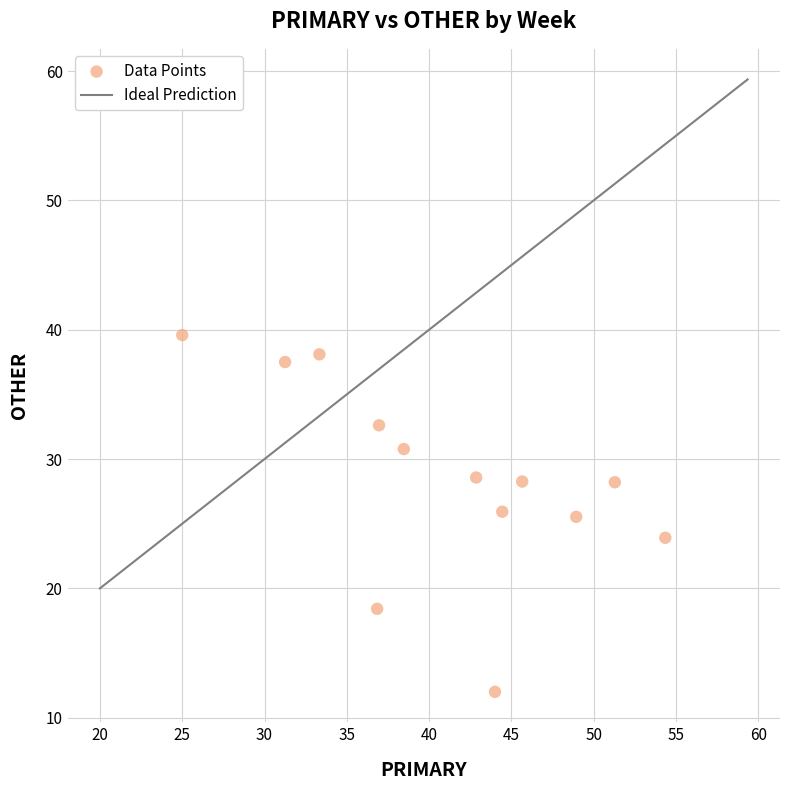

What is the range of X values (max minus min)?

29.3